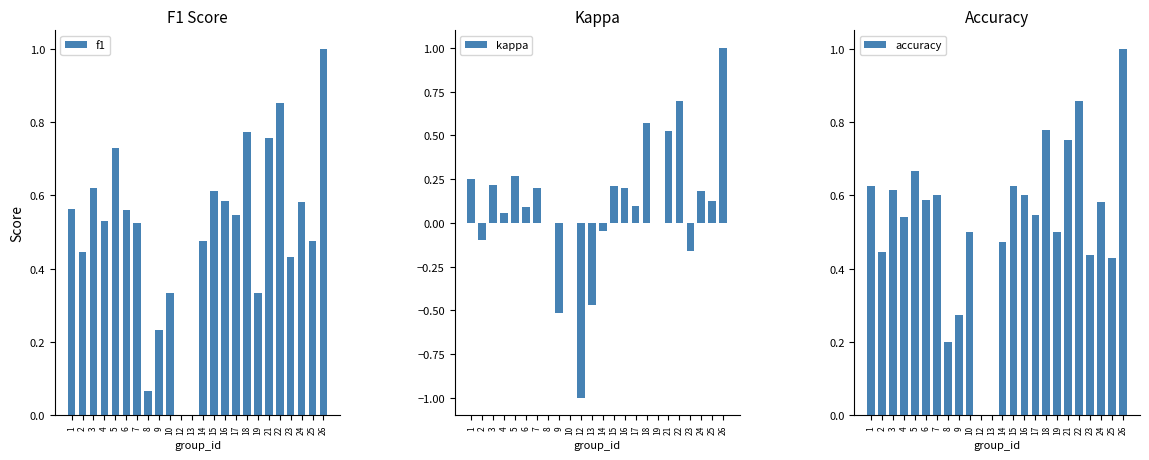

Rank the categories by kappa value from highest to lowest.

26, 22, 18, 21, 5, 1, 3, 15, 7, 16, 24, 25, 17, 6, 4, 8, 10, 19, 14, 2, 23, 13, 9, 12